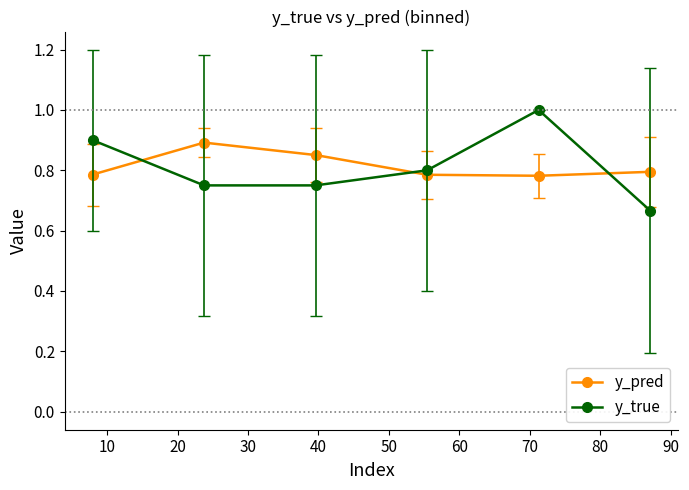

What is the difference between the second highest and second lowest values in the y_pred series?

0.1